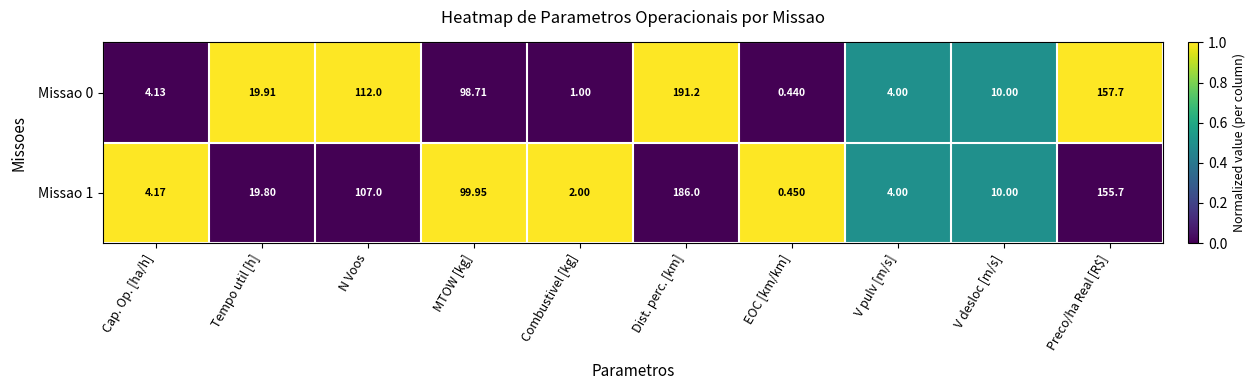

Where does the Missao 0 series first go above 19?

Tempo util [h]